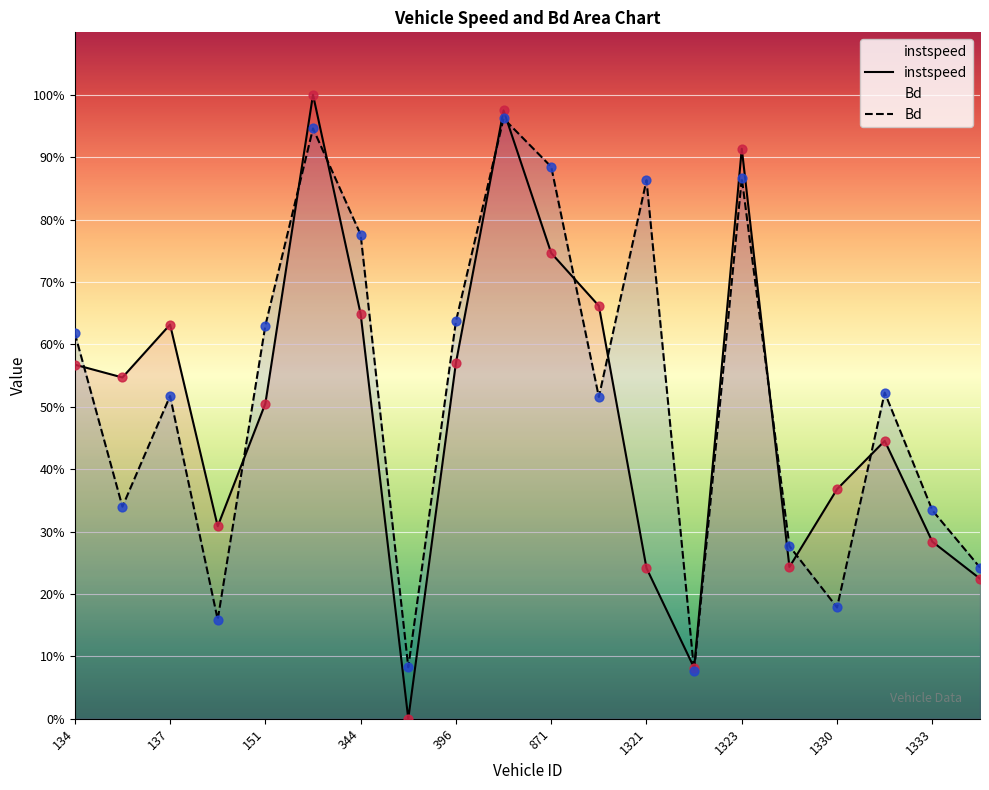

Which series reaches the maximum Y coordinate?

instspeed